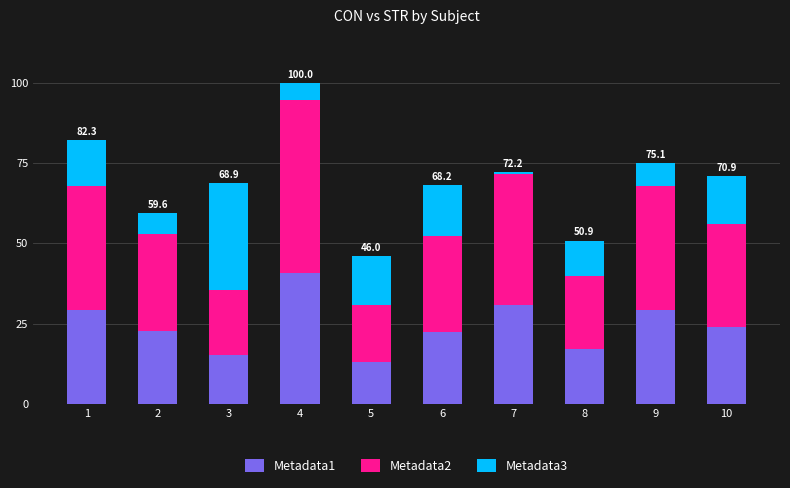

At which category is the sum across all series the highest?

4